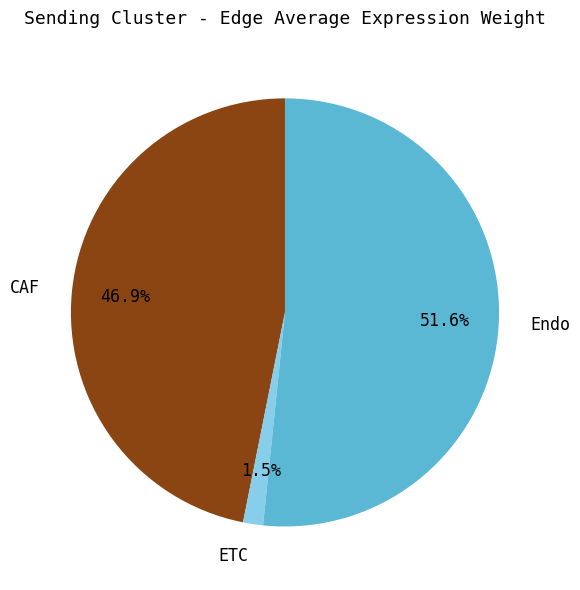

Which has a higher value, Endo or ETC?

Endo